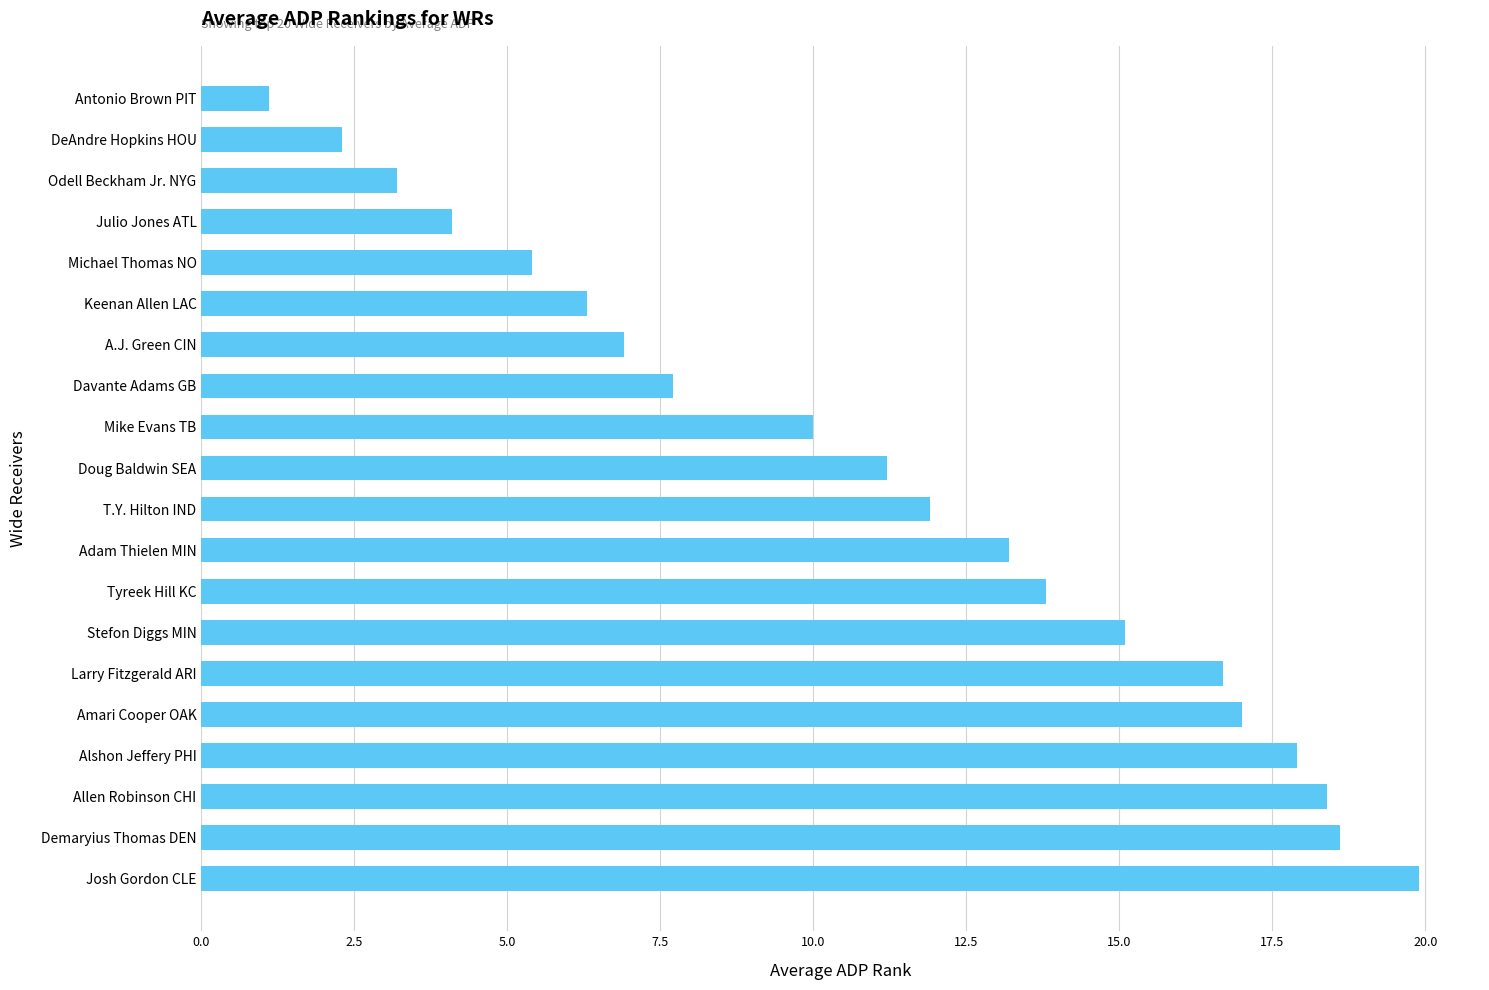

The value at Odell Beckham Jr. NYG is 1.6. True or false?

False